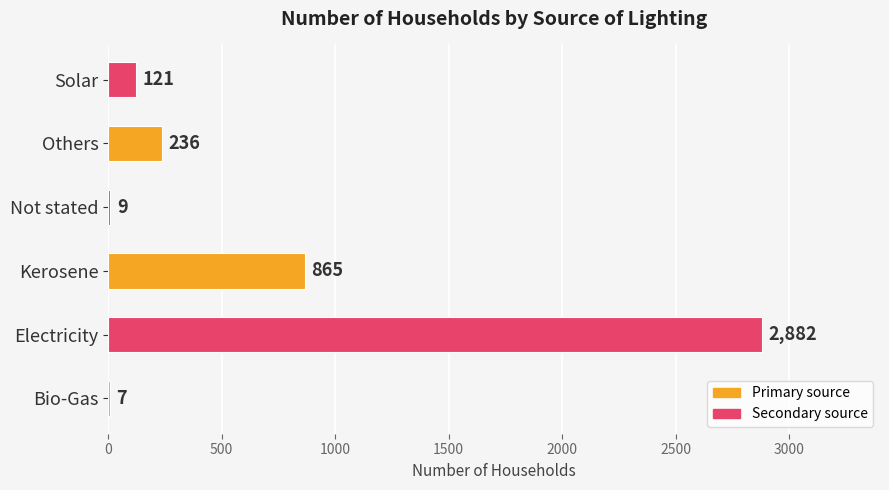

What is the sum of the values at Bio-Gas and Electricity?

2889